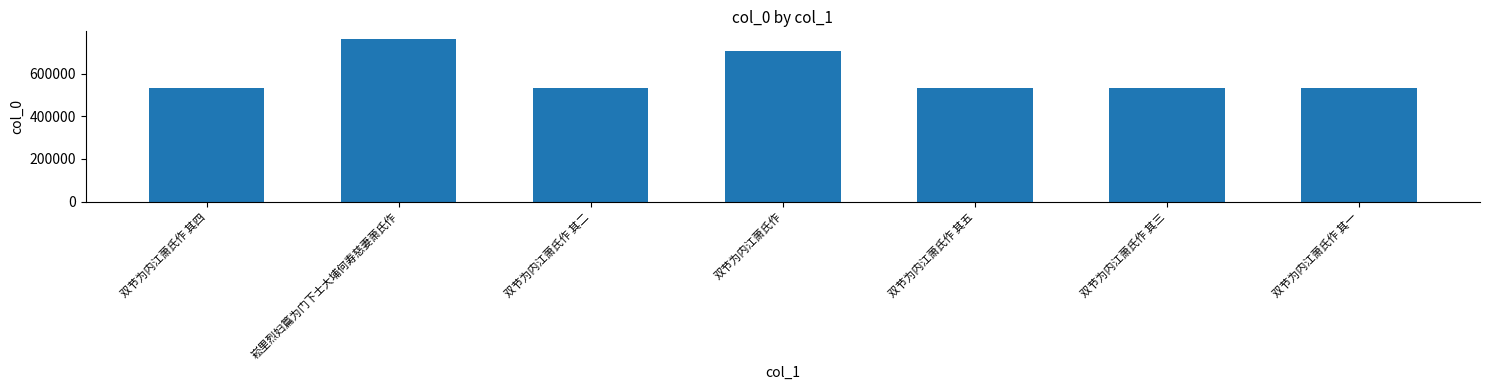

What is the ratio of the value at 双节为内江萧氏作 其一 to the value at 双节为内江萧氏作 其三?

1.0